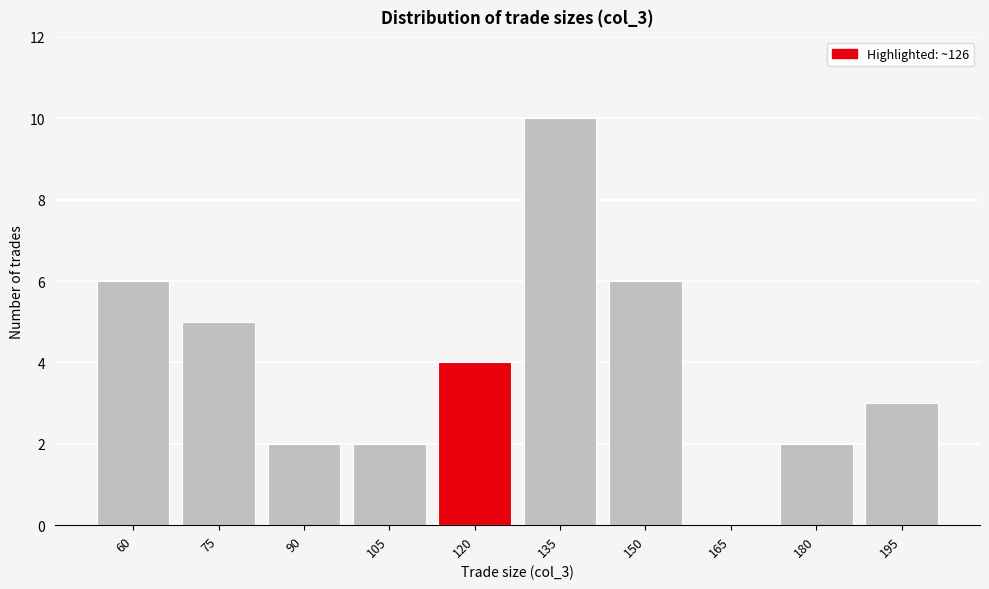

Reading left to right, extract all data points from this chart.

60=6	75=5	90=2	105=2	120=4	135=10	150=6	165=0	180=2	195=3